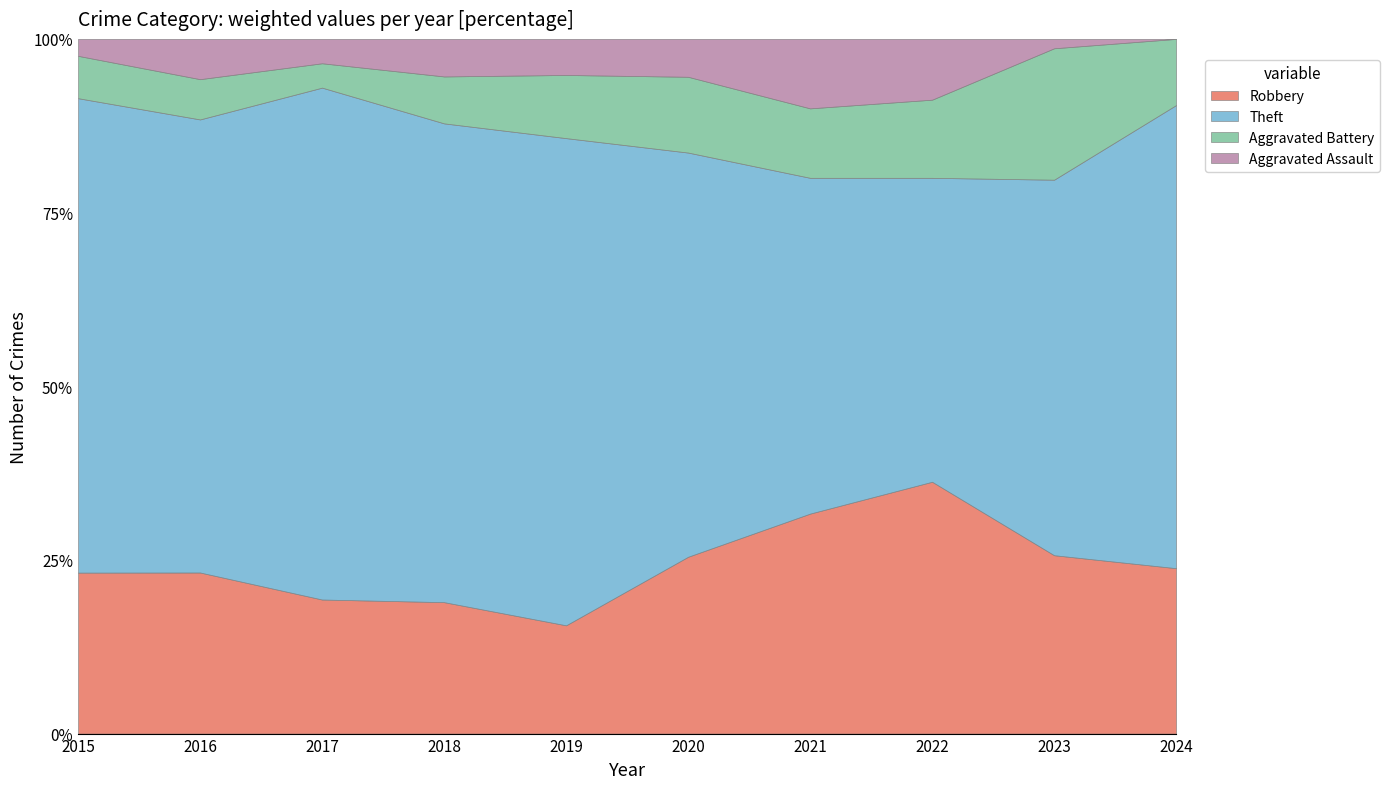

At which category does Aggravated Assault reach its first local valley?

2017